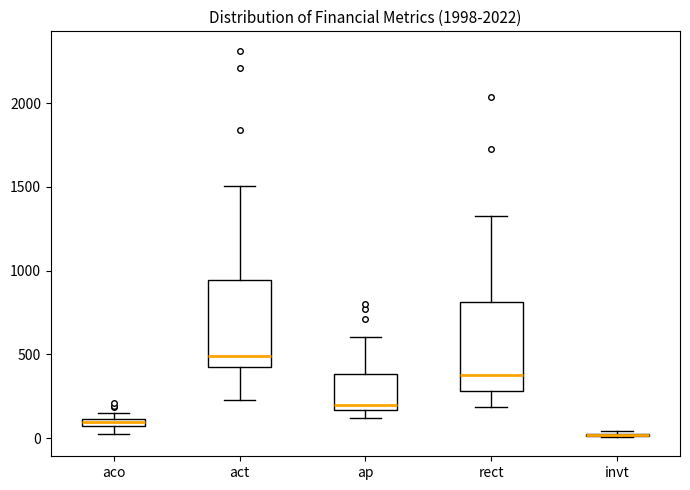

Where does the lower whisker of the box for act end on the y-axis? The values are not printed on the chart, so give them approximately, as read against the axis.

250